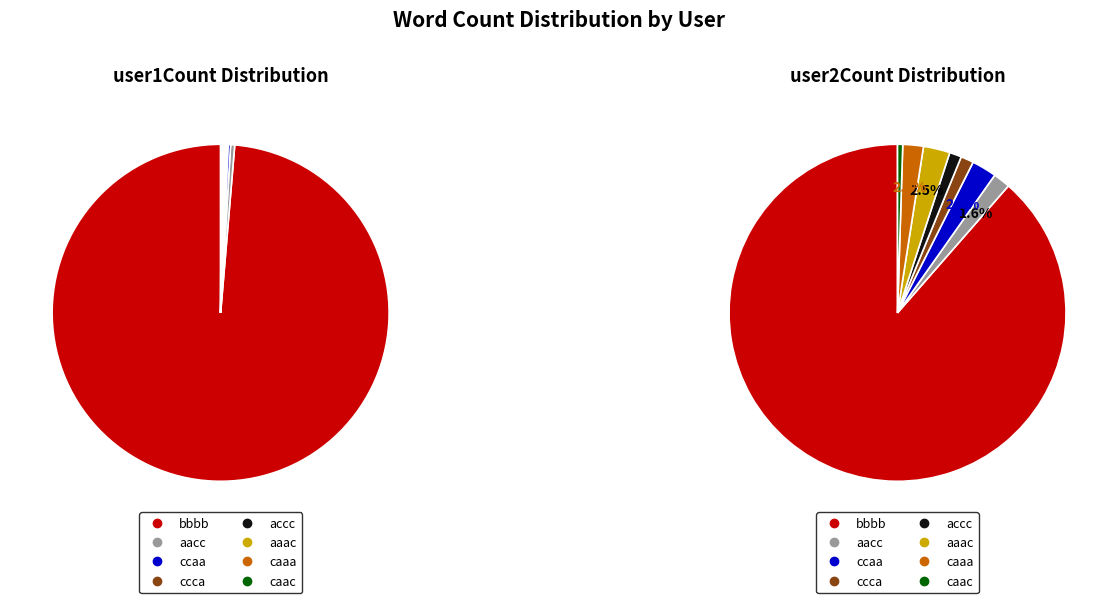

The bbbb slice represents 89% of the pie. True or false?

True